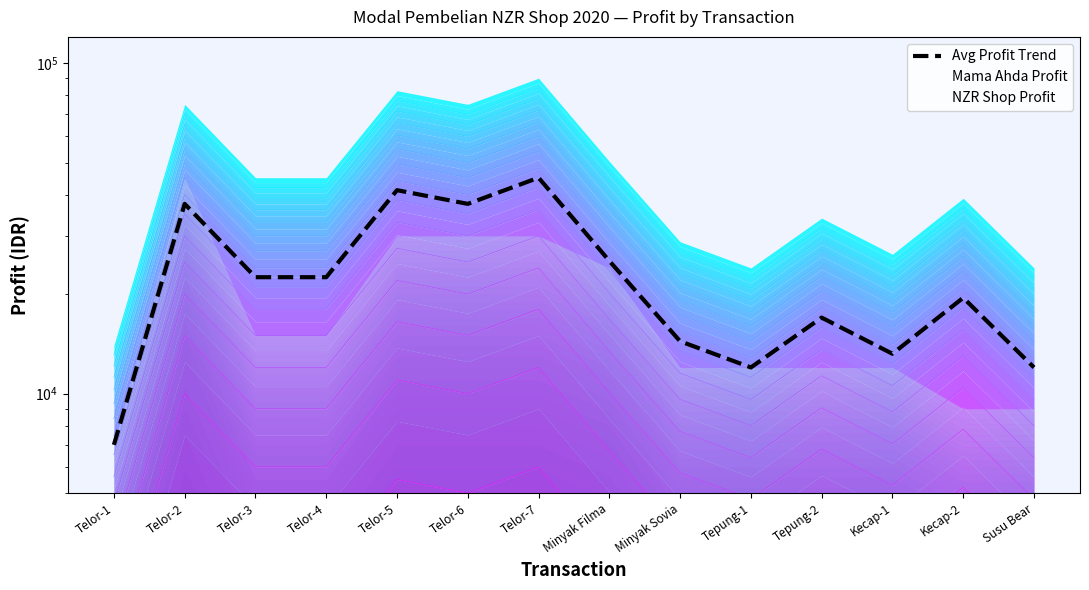

Approximately how many times larger is the value at Telor-4 compared to Minyak Sovia?

1.6